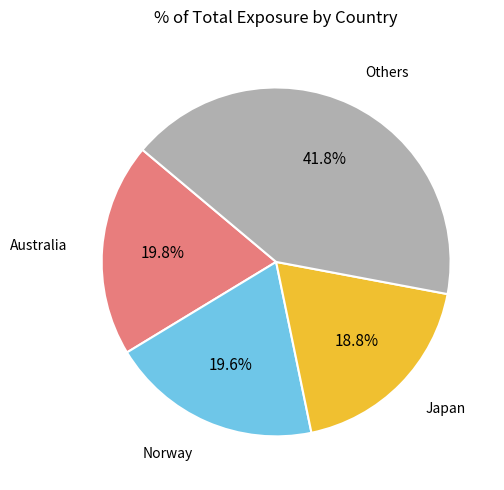

Is there a majority slice in this chart?

No